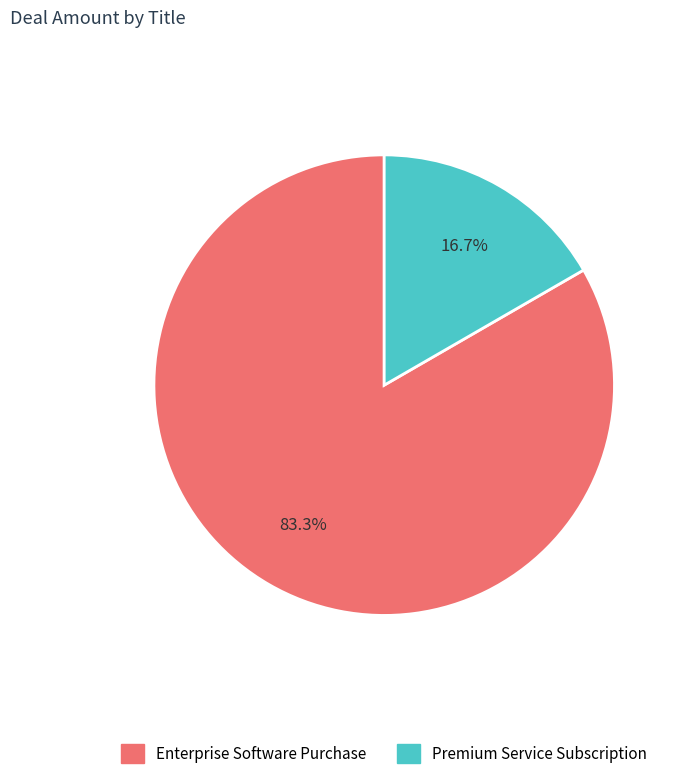

True or false: Enterprise Software Purchase accounts for 83% of the total.

True